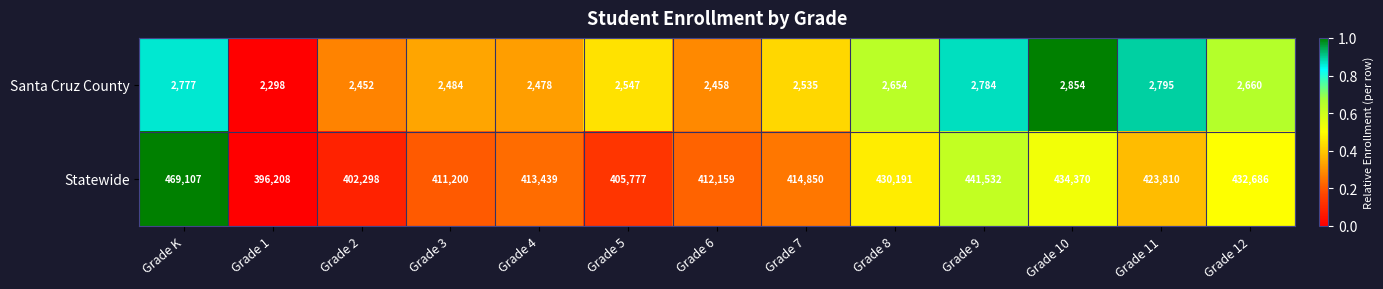

Rank the series by their maximum value, from highest to lowest.

Statewide, Santa Cruz County